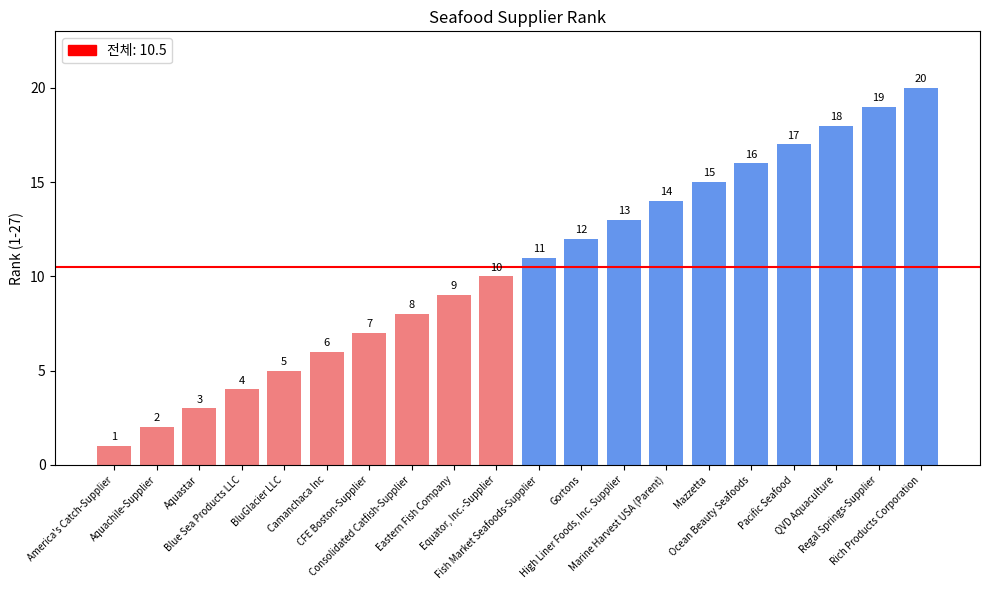

Approximately how many times larger is the value at Regal Springs-Supplier compared to High Liner Foods, Inc. Supplier?

1.5